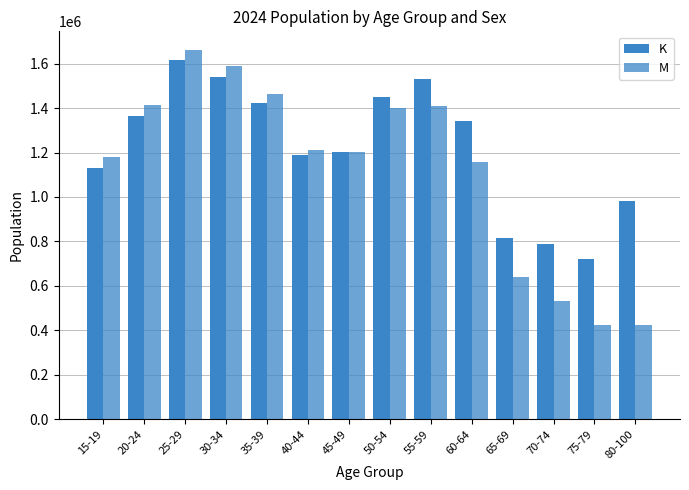

Reading left to right, transcribe all the data shown in this chart.

K: 1131077.3	1363470.0	1614627.6	1541068.4	1422315.3	1188521.7	1200539.3	1448390.6	1529075.2	1342334.5	817443.1	787781.0	719284.1	983115.7
M: 1179683.0	1414775.8	1662231.4	1587536.3	1461507.4	1211018.5	1204135.3	1401242.6	1408692.4	1155506.5	638652.8	534281.8	424126.9	423655.4